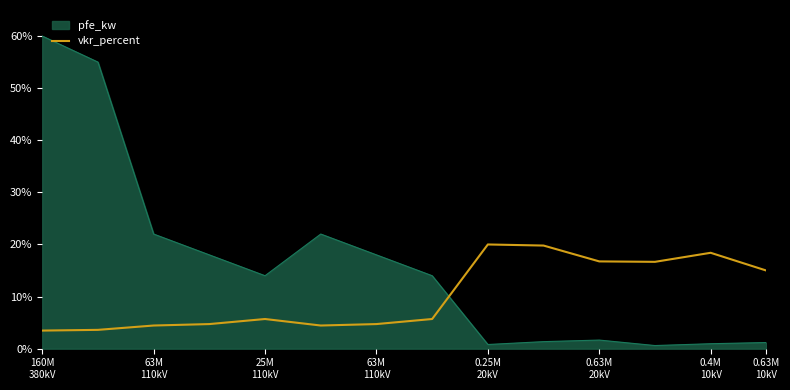

What is the greatest value displayed?

60.0